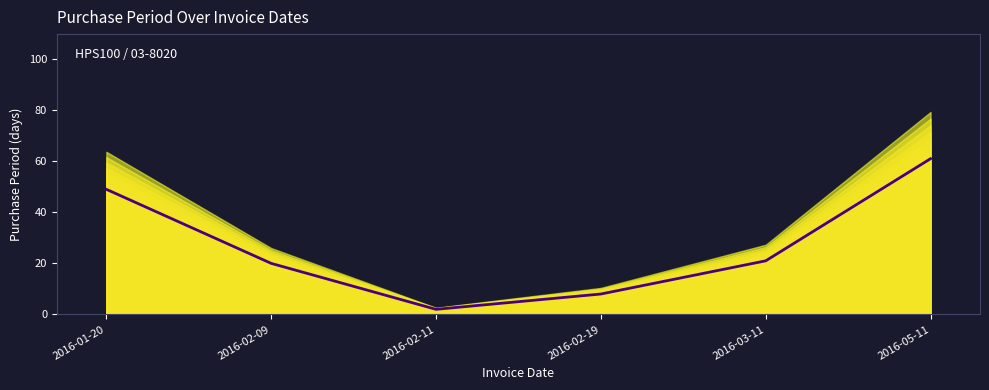

What is the sum of the values at 2016-02-11 and 2016-01-20?

51